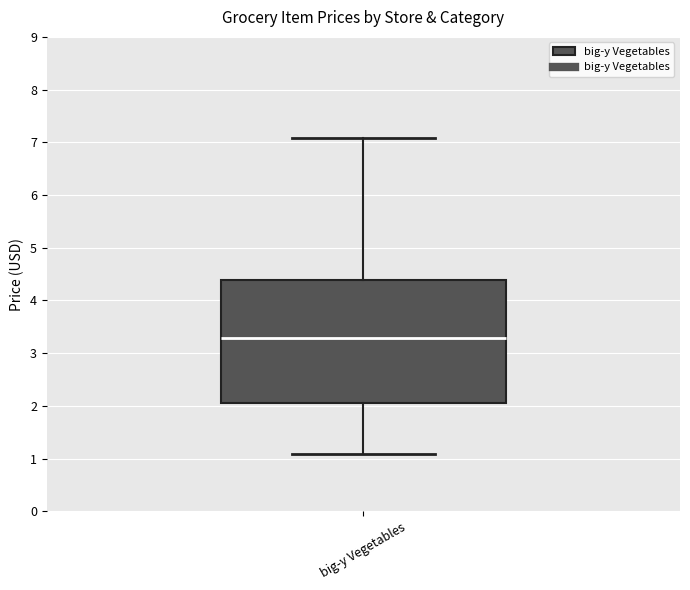

Transcribe this box plot: give where the median line is, the range the box spans, and where the two whiskers end, as read against the y-axis. The values are not printed on the chart, so give them approximately, as read against the axis.

median 3.3, box 2.1 to 4.4, whiskers 1.1 to 7.1